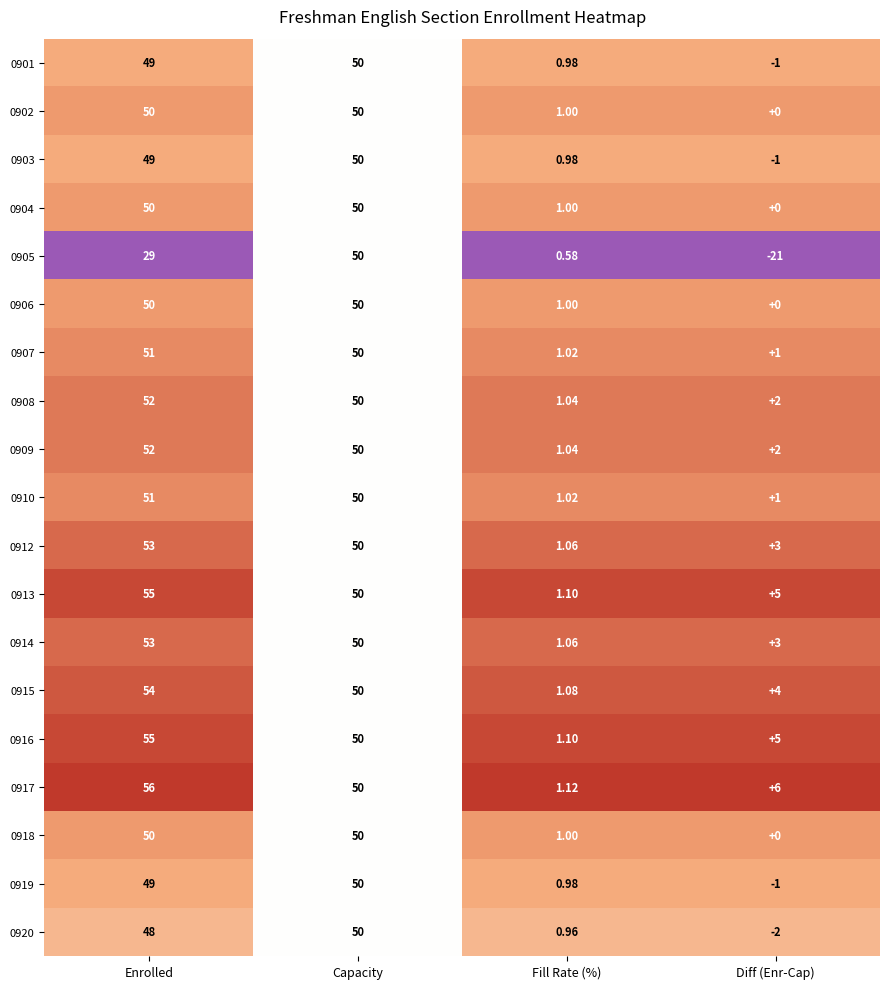

Is the value of 0917 at Diff (Enr-Cap) greater than the value of 0910 at Fill Rate (%)?

Yes